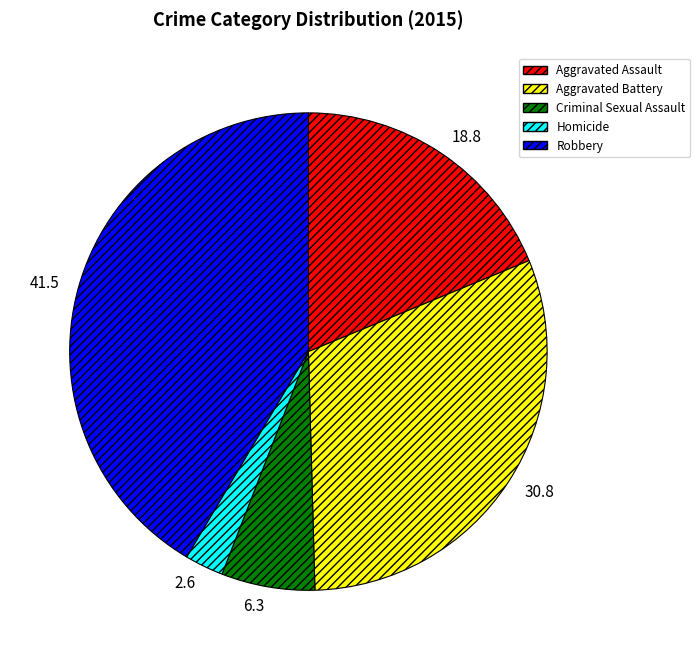

What is the ratio of the value at Robbery to the value at Criminal Sexual Assault?

6.6